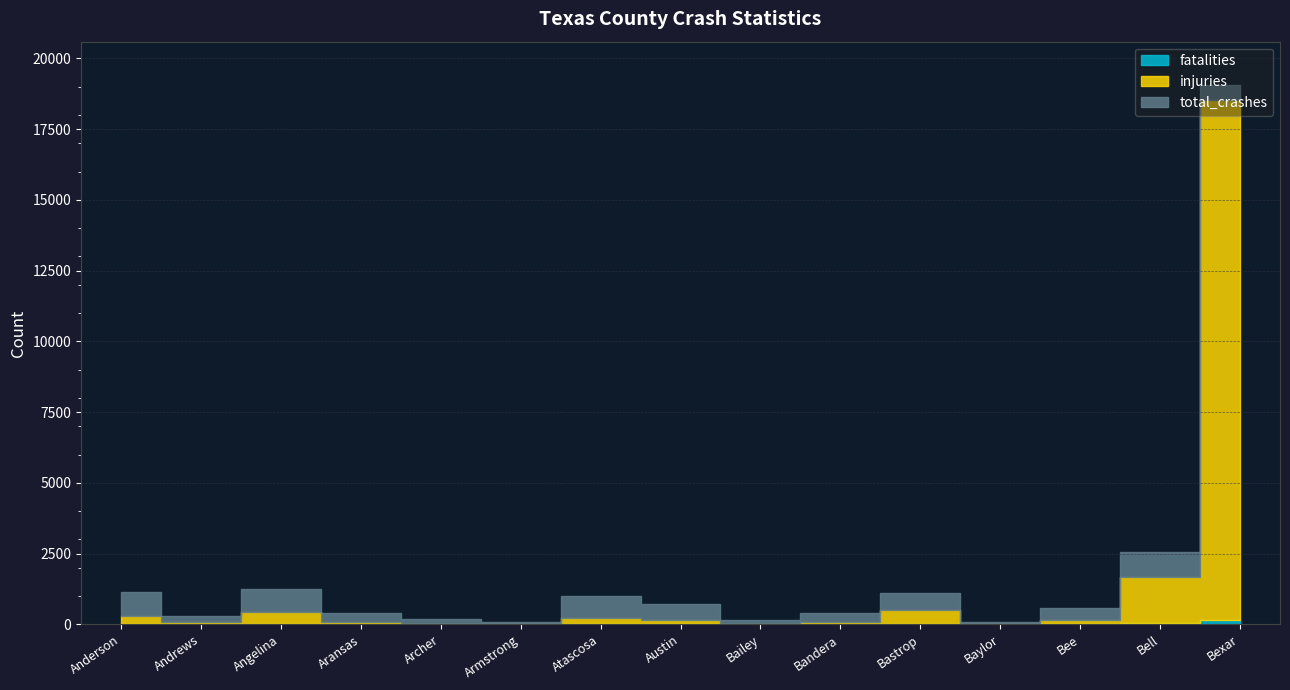

What position from the right is Bailey?

7